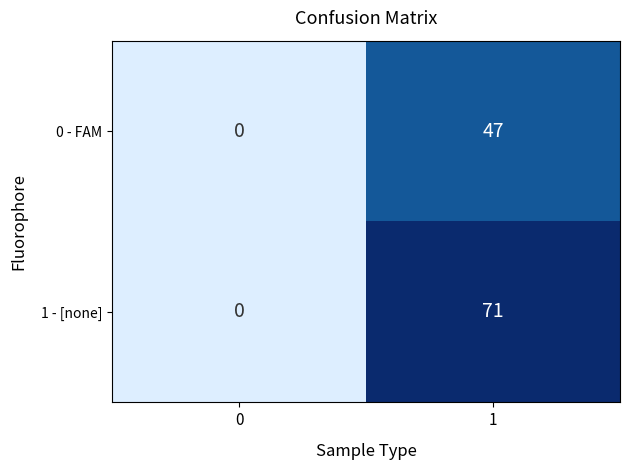

Which series has the widest spread of values?

1 - [none]